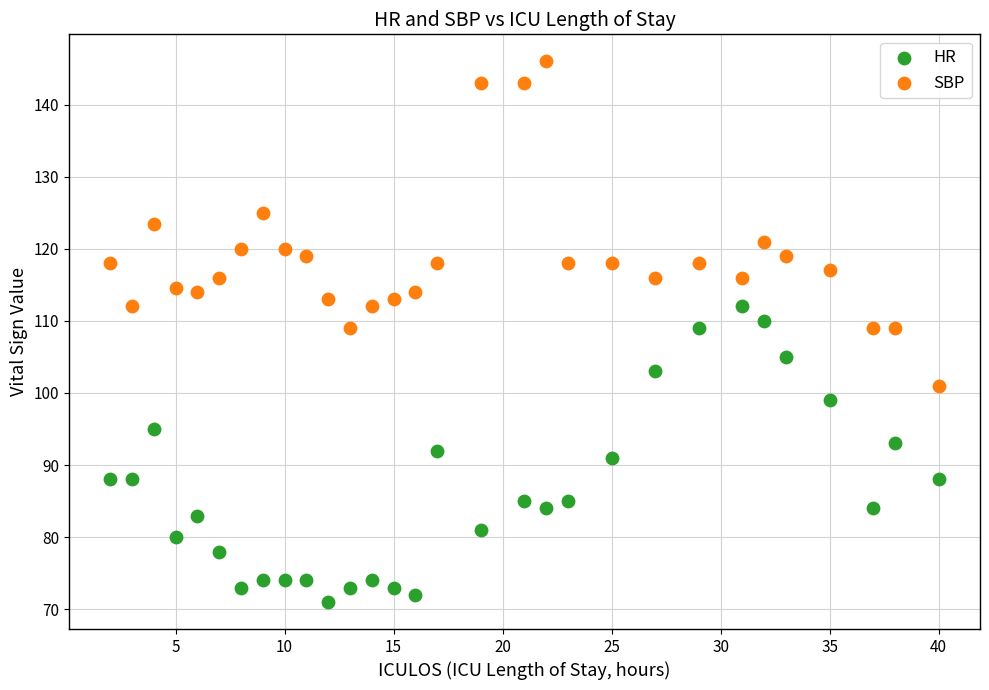

What are all the series names shown in the legend?

HR, SBP